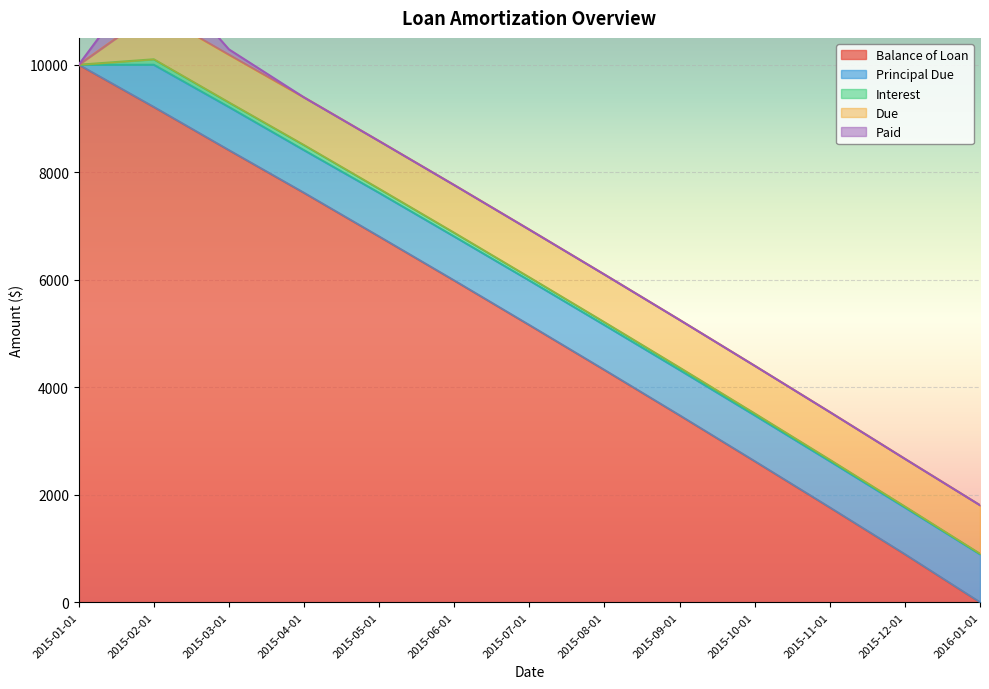

How many values in Principal Due are above zero?

12